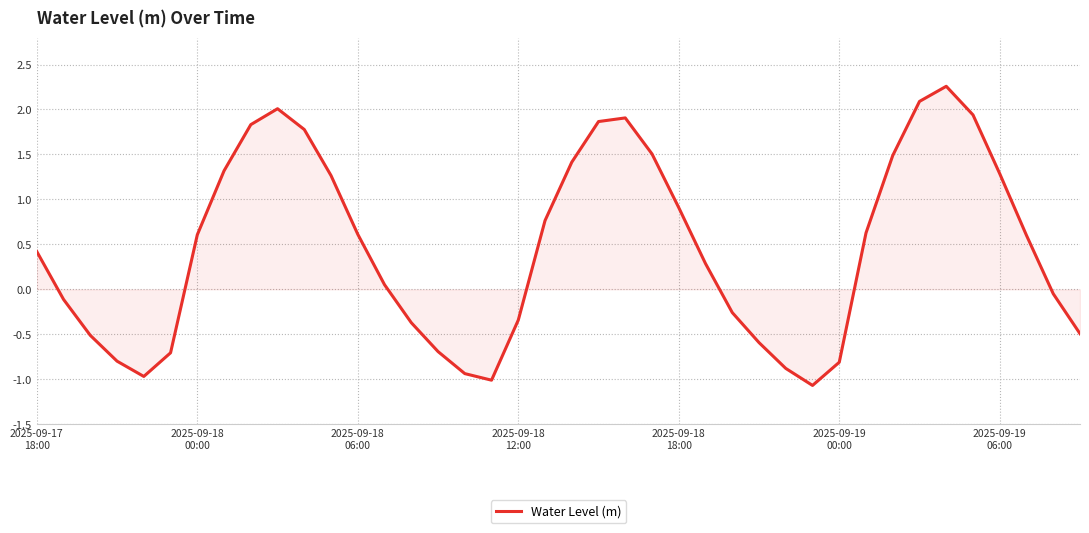

What is the maximum value shown in the chart?

2.3